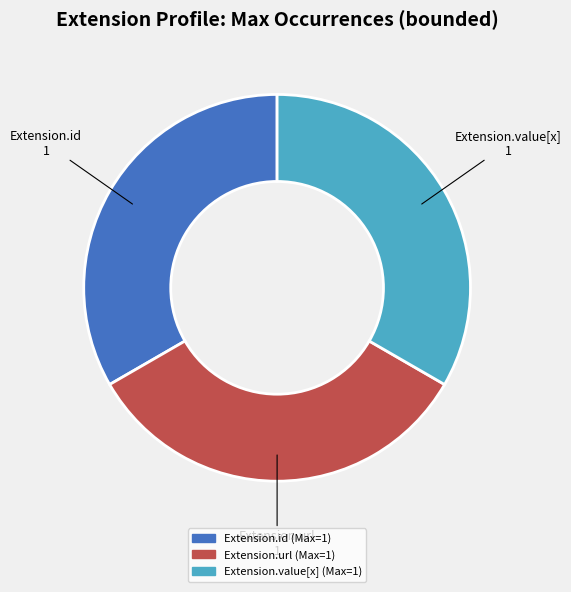

Does any single category account for the majority?

No